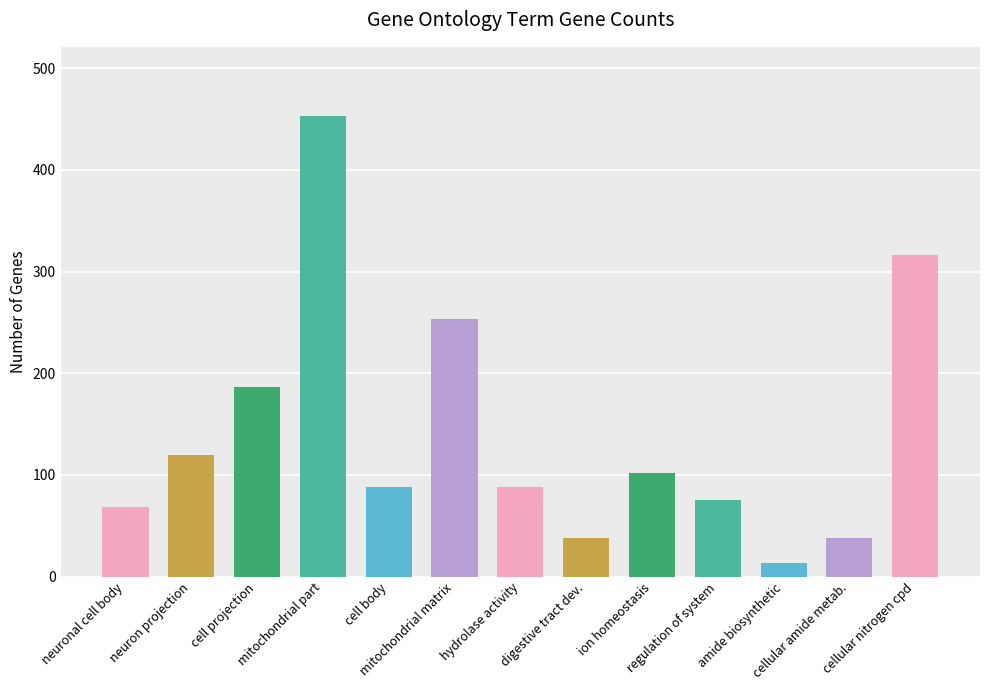

How many bars are there in total?

13